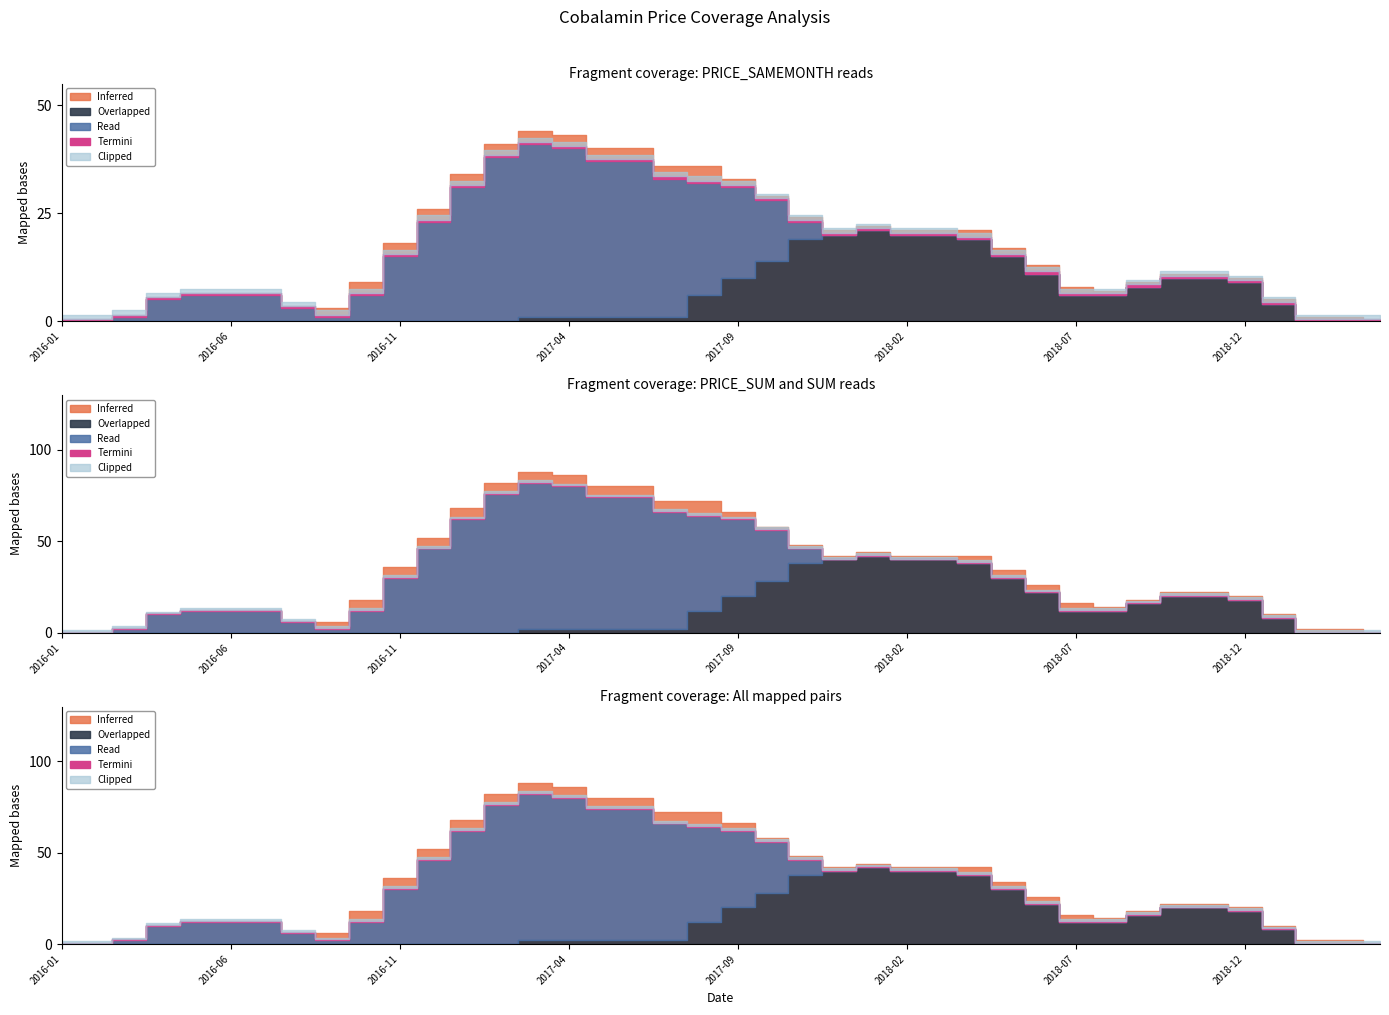

What position from the right is 2019-01?

4